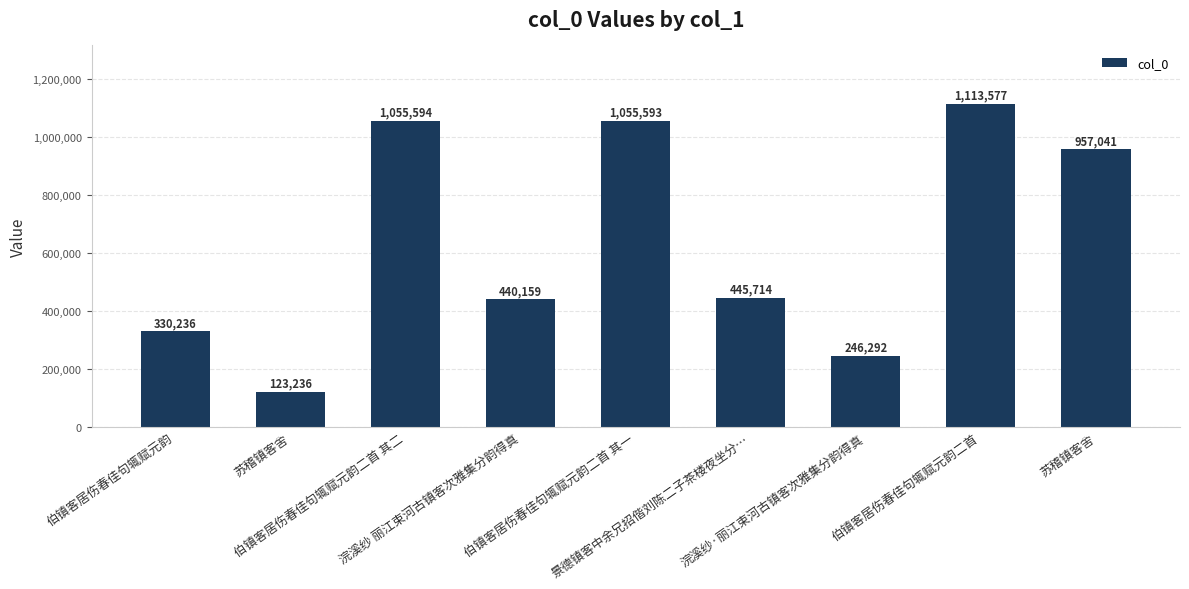

What is the difference between the values at 伯镇客居伤春佳句辄赋元韵二首 其二 and 伯镇客居伤春佳句辄赋元韵二首 其一?

1